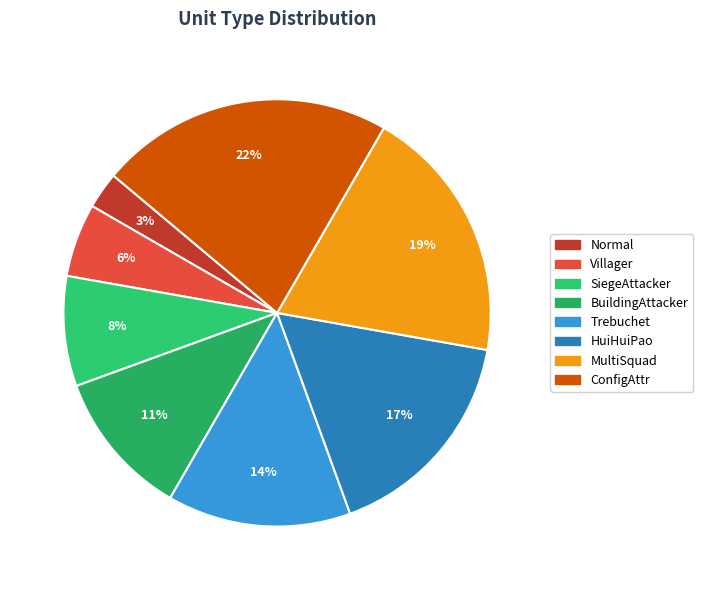

What is the smallest slice in the pie chart?

Normal